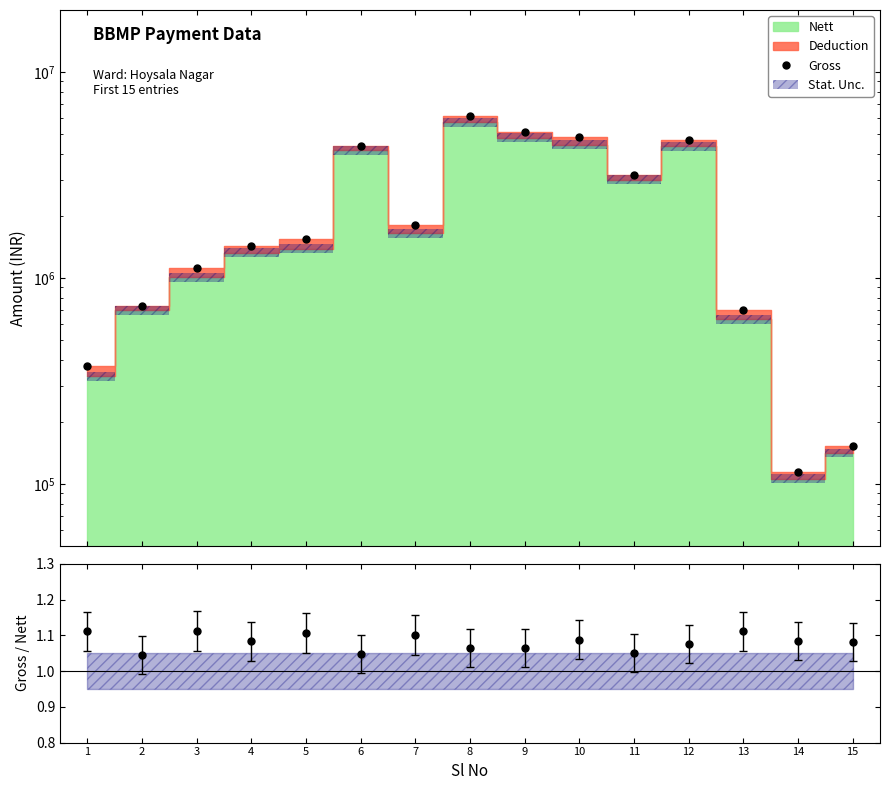

What is the difference between the values at 8 and 15?

5934605